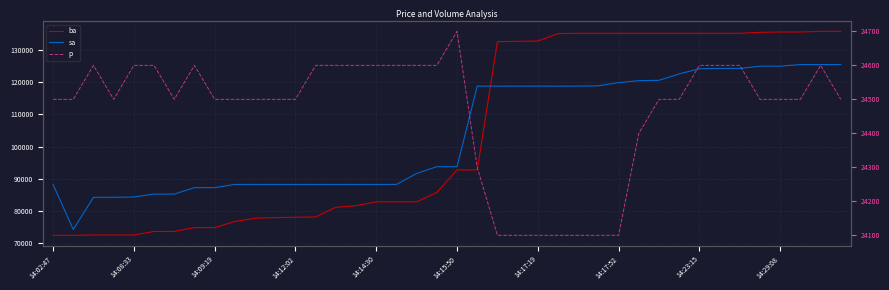

Which series has the widest spread of values?

ba